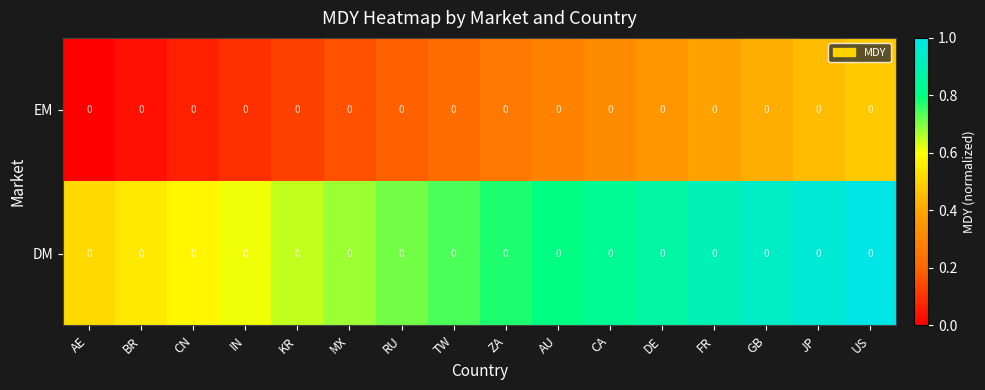

What is the sum of all DM values?

12.1